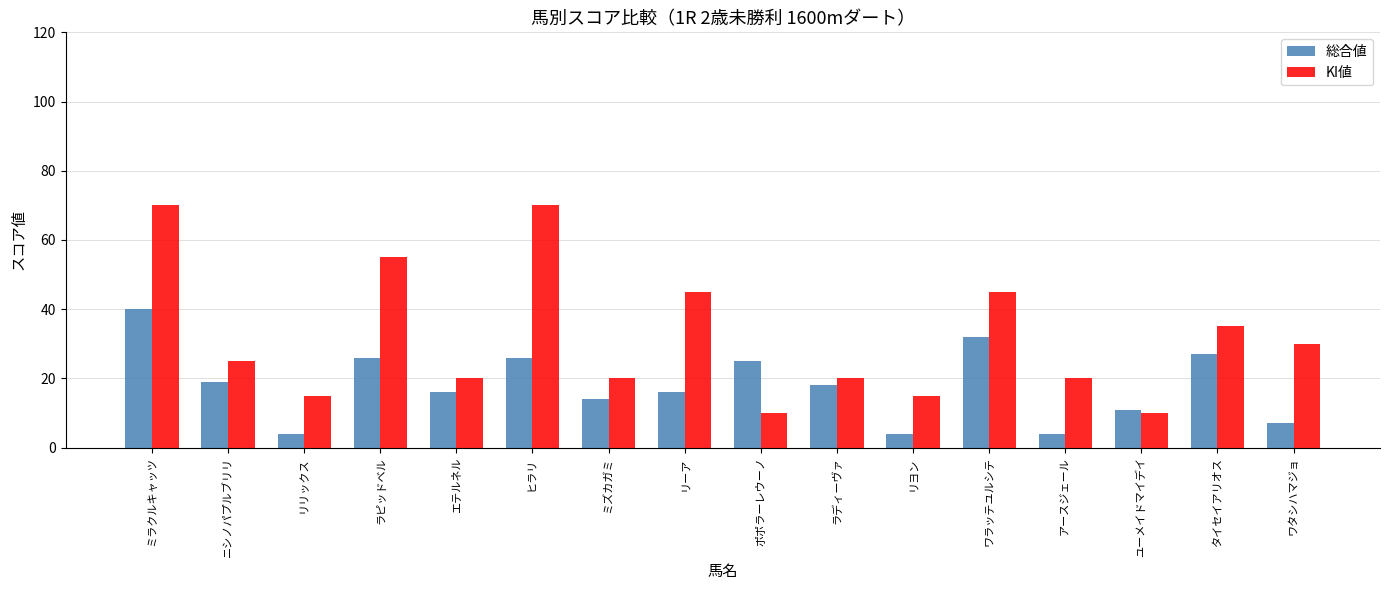

Read the 総合値 value at ミズカガミ, to the nearest 10.

10